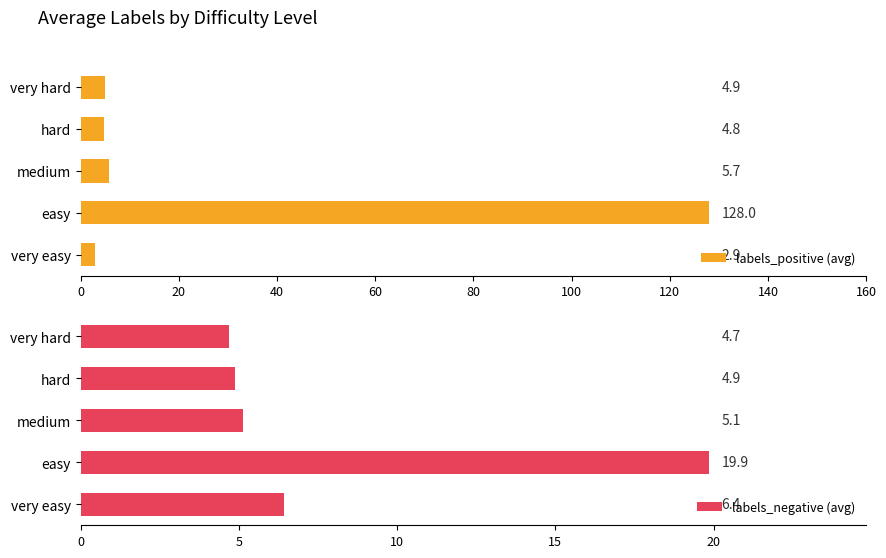

What is the difference between the second highest and second lowest values in the labels_negative (avg) series?

1.5